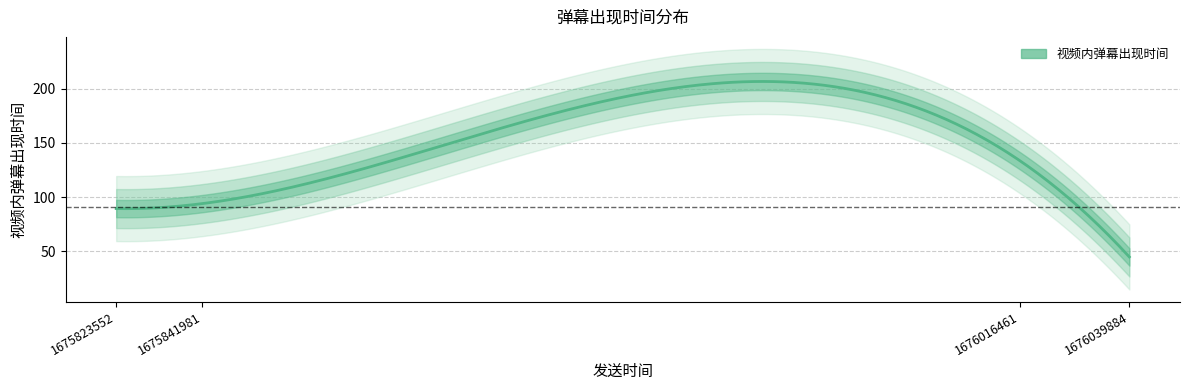

What is the smallest value displayed?

44.9